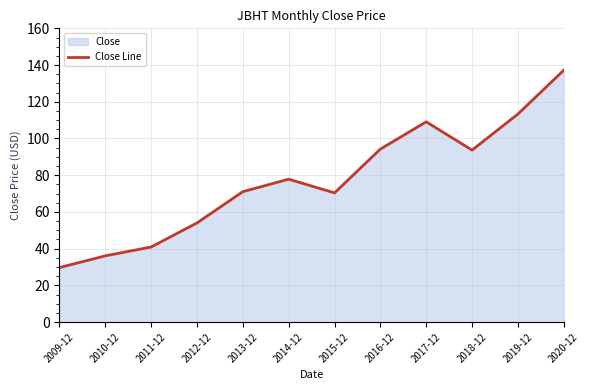

What is the sum of all values?

927.4